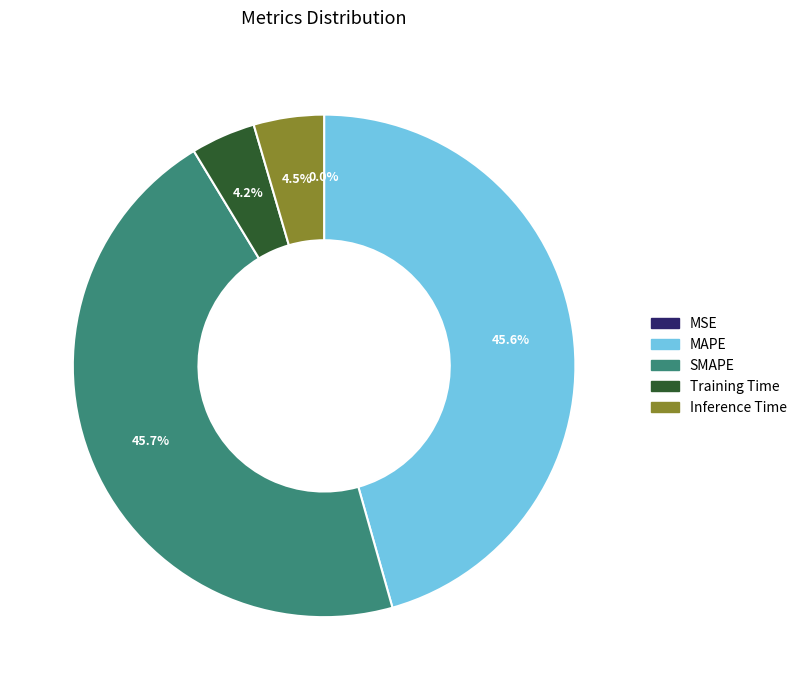

Between Inference Time and MAPE, which is larger?

MAPE